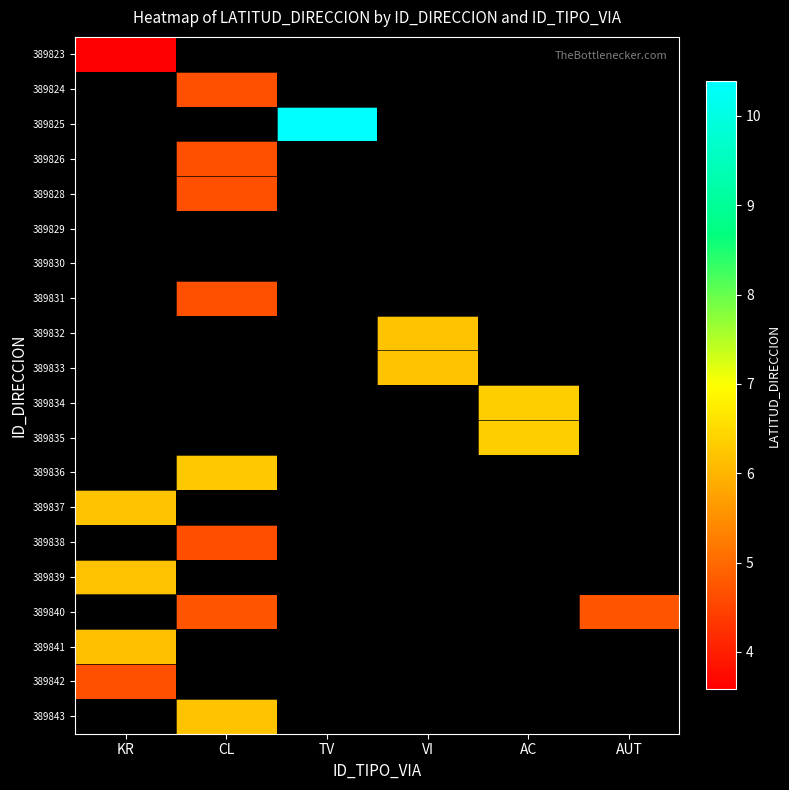

How many positive values does the 389835 series have?

1